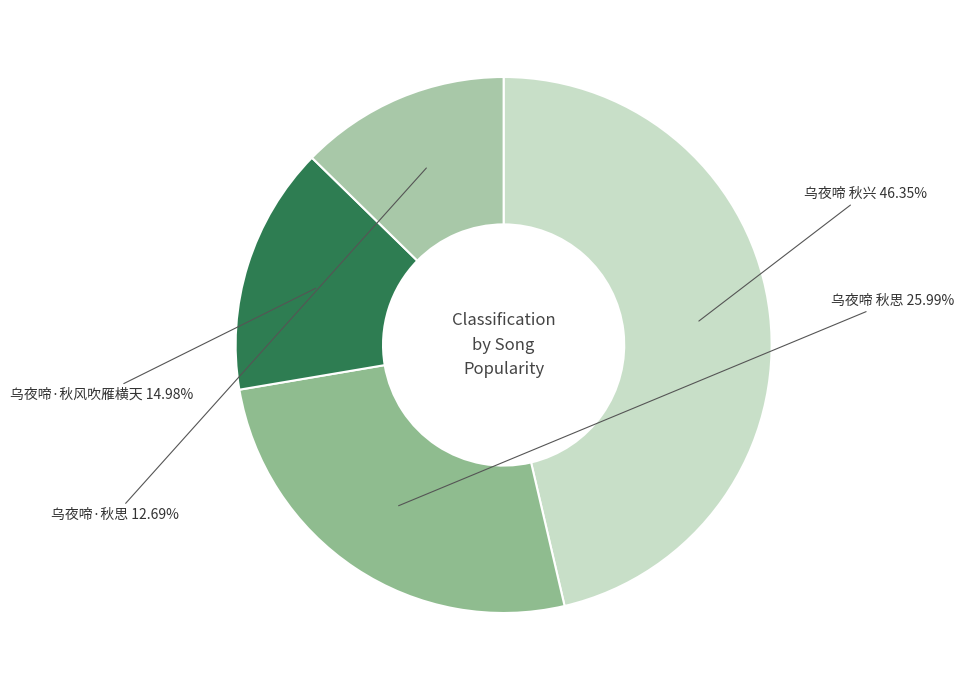

Which slice is the largest?

乌夜啼 秋兴